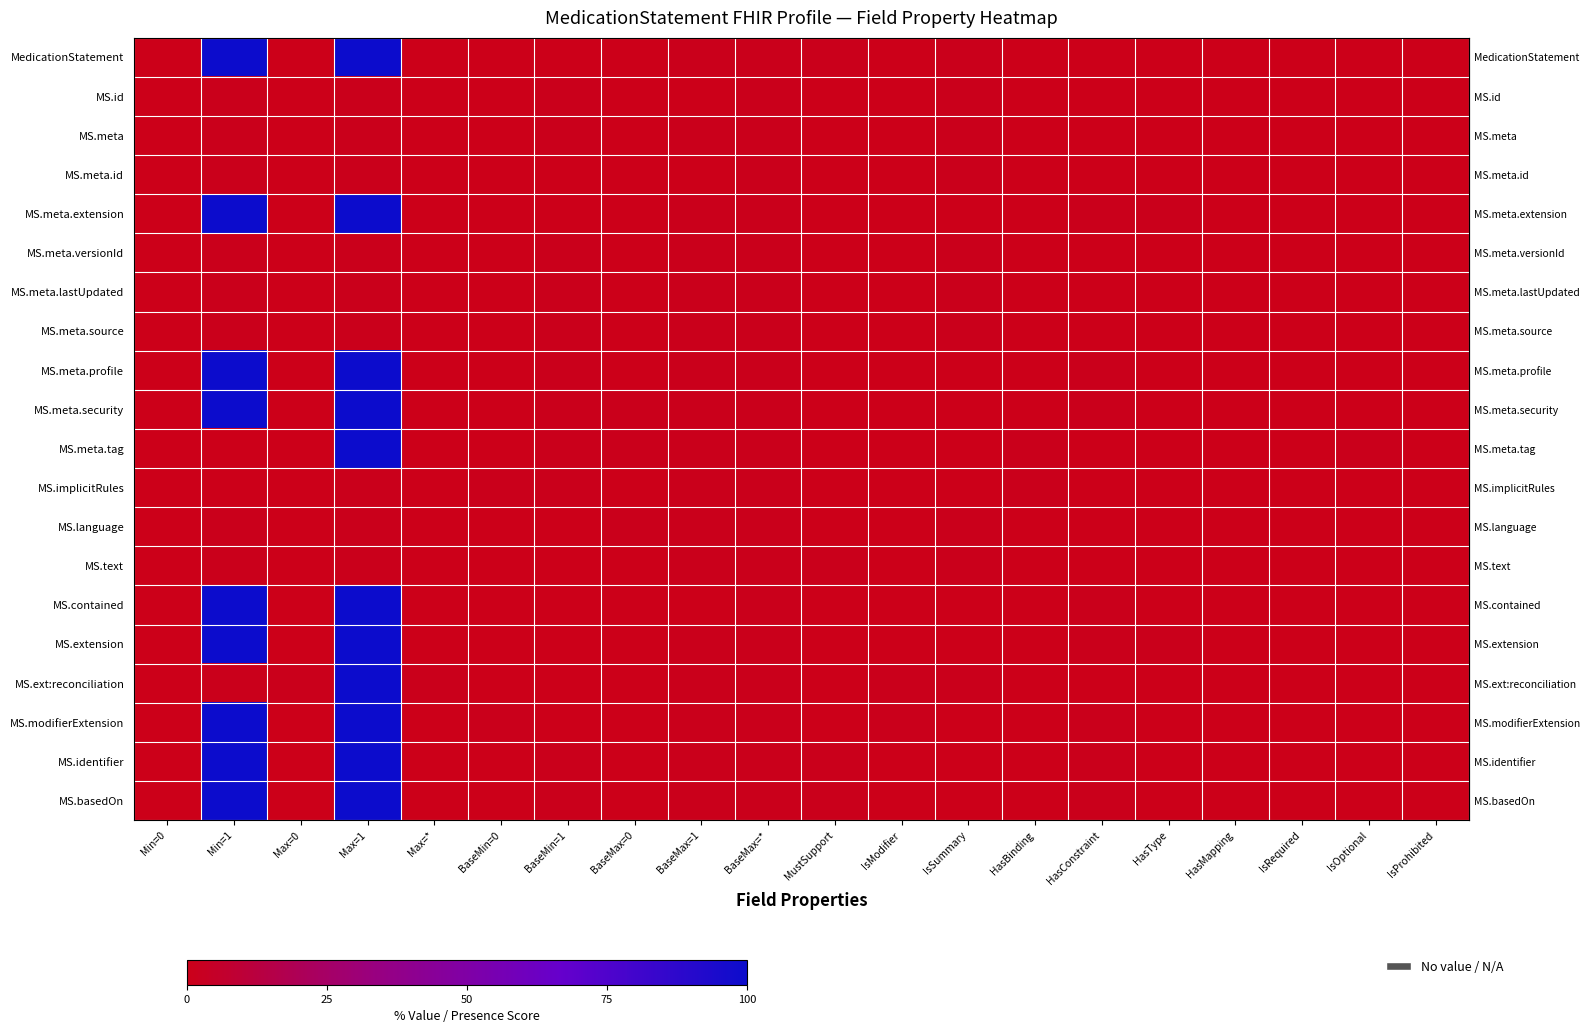

Reading left to right, transcribe all the data shown in this chart.

row_0: Min=0=0.0	Min=1=100.0	Max=0=0.0	Max=1=100.0	Max=*=0.0	BaseMin=0=0.0	BaseMin=1=0.0	BaseMax=0=0.0	BaseMax=1=1.0	BaseMax=*=1.0	MustSupport=1.0	IsModifier=0.0	IsSummary=1.0	HasBinding=0.0	HasConstraint=0.0	HasType=0.0	HasMapping=0.0	IsRequired=0.0	IsOptional=0.0	IsProhibited=0.0
row_1: Min=0=0.0	Min=1=1.0	Max=0=0.0	Max=1=1.0	Max=*=0.0	BaseMin=0=0.0	BaseMin=1=1.0	BaseMax=0=0.0	BaseMax=1=0.0	BaseMax=*=1.0	MustSupport=0.0	IsModifier=0.0	IsSummary=1.0	HasBinding=0.0	HasConstraint=0.0	HasType=0.0	HasMapping=0.0	IsRequired=0.0	IsOptional=0.0	IsProhibited=0.0
row_2: Min=0=0.0	Min=1=1.0	Max=0=0.0	Max=1=1.0	Max=*=0.0	BaseMin=0=0.0	BaseMin=1=1.0	BaseMax=0=0.0	BaseMax=1=1.0	BaseMax=*=1.0	MustSupport=0.0	IsModifier=0.0	IsSummary=1.0	HasBinding=0.0	HasConstraint=0.0	HasType=0.0	HasMapping=0.0	IsRequired=0.0	IsOptional=0.0	IsProhibited=0.0
row_3: Min=0=0.0	Min=1=1.0	Max=0=0.0	Max=1=1.0	Max=*=0.0	BaseMin=0=0.0	BaseMin=1=0.0	BaseMax=0=0.0	BaseMax=1=0.0	BaseMax=*=1.0	MustSupport=0.0	IsModifier=0.0	IsSummary=1.0	HasBinding=0.0	HasConstraint=0.0	HasType=0.0	HasMapping=0.0	IsRequired=0.0	IsOptional=0.0	IsProhibited=0.0
row_4: Min=0=0.0	Min=1=100.0	Max=0=0.0	Max=1=100.0	Max=*=0.0	BaseMin=0=0.0	BaseMin=1=0.0	BaseMax=0=0.0	BaseMax=1=1.0	BaseMax=*=1.0	MustSupport=0.0	IsModifier=0.0	IsSummary=0.0	HasBinding=0.0	HasConstraint=1.0	HasType=1.0	HasMapping=0.0	IsRequired=0.0	IsOptional=0.0	IsProhibited=0.0
row_5: Min=0=0.0	Min=1=1.0	Max=0=0.0	Max=1=1.0	Max=*=0.0	BaseMin=0=0.0	BaseMin=1=1.0	BaseMax=0=0.0	BaseMax=1=1.0	BaseMax=*=1.0	MustSupport=0.0	IsModifier=0.0	IsSummary=1.0	HasBinding=0.0	HasConstraint=0.0	HasType=0.0	HasMapping=0.0	IsRequired=0.0	IsOptional=0.0	IsProhibited=0.0
row_6: Min=0=0.0	Min=1=1.0	Max=0=0.0	Max=1=1.0	Max=*=0.0	BaseMin=0=0.0	BaseMin=1=1.0	BaseMax=0=0.0	BaseMax=1=1.0	BaseMax=*=1.0	MustSupport=0.0	IsModifier=0.0	IsSummary=1.0	HasBinding=0.0	HasConstraint=0.0	HasType=0.0	HasMapping=0.0	IsRequired=0.0	IsOptional=0.0	IsProhibited=0.0
row_7: Min=0=0.0	Min=1=1.0	Max=0=0.0	Max=1=1.0	Max=*=0.0	BaseMin=0=0.0	BaseMin=1=1.0	BaseMax=0=0.0	BaseMax=1=1.0	BaseMax=*=1.0	MustSupport=0.0	IsModifier=0.0	IsSummary=1.0	HasBinding=0.0	HasConstraint=0.0	HasType=0.0	HasMapping=0.0	IsRequired=0.0	IsOptional=0.0	IsProhibited=0.0
row_8: Min=0=0.0	Min=1=100.0	Max=0=0.0	Max=1=100.0	Max=*=0.0	BaseMin=0=0.0	BaseMin=1=1.0	BaseMax=0=0.0	BaseMax=1=1.0	BaseMax=*=1.0	MustSupport=0.0	IsModifier=0.0	IsSummary=0.0	HasBinding=0.0	HasConstraint=1.0	HasType=0.0	HasMapping=0.0	IsRequired=0.0	IsOptional=0.0	IsProhibited=0.0
row_9: Min=0=0.0	Min=1=100.0	Max=0=0.0	Max=1=100.0	Max=*=0.0	BaseMin=0=0.0	BaseMin=1=1.0	BaseMax=0=1.0	BaseMax=1=1.0	BaseMax=*=1.0	MustSupport=0.0	IsModifier=0.0	IsSummary=0.0	HasBinding=0.0	HasConstraint=1.0	HasType=0.0	HasMapping=0.0	IsRequired=0.0	IsOptional=0.0	IsProhibited=0.0
row_10: Min=0=0.0	Min=1=0.0	Max=0=0.0	Max=1=100.0	Max=*=0.0	BaseMin=0=0.0	BaseMin=1=1.0	BaseMax=0=1.0	BaseMax=1=1.0	BaseMax=*=1.0	MustSupport=0.0	IsModifier=0.0	IsSummary=0.0	HasBinding=1.0	HasConstraint=0.0	HasType=0.0	HasMapping=0.0	IsRequired=0.0	IsOptional=1.0	IsProhibited=0.0
row_11: Min=0=0.0	Min=1=0.0	Max=0=0.0	Max=1=1.0	Max=*=0.0	BaseMin=0=1.0	BaseMin=1=1.0	BaseMax=0=0.0	BaseMax=1=1.0	BaseMax=*=1.0	MustSupport=0.0	IsModifier=0.0	IsSummary=0.0	HasBinding=1.0	HasConstraint=0.0	HasType=0.0	HasMapping=0.0	IsRequired=0.0	IsOptional=0.0	IsProhibited=0.0
row_12: Min=0=0.0	Min=1=1.0	Max=0=0.0	Max=1=1.0	Max=*=0.0	BaseMin=0=0.0	BaseMin=1=0.0	BaseMax=0=1.0	BaseMax=1=1.0	BaseMax=*=1.0	MustSupport=0.0	IsModifier=0.0	IsSummary=1.0	HasBinding=0.0	HasConstraint=0.0	HasType=0.0	HasMapping=0.0	IsRequired=0.0	IsOptional=0.0	IsProhibited=0.0
row_13: Min=0=0.0	Min=1=1.0	Max=0=0.0	Max=1=1.0	Max=*=0.0	BaseMin=0=0.0	BaseMin=1=0.0	BaseMax=0=0.0	BaseMax=1=1.0	BaseMax=*=1.0	MustSupport=1.0	IsModifier=0.0	IsSummary=1.0	HasBinding=0.0	HasConstraint=0.0	HasType=0.0	HasMapping=0.0	IsRequired=0.0	IsOptional=0.0	IsProhibited=0.0
row_14: Min=0=0.0	Min=1=100.0	Max=0=0.0	Max=1=100.0	Max=*=0.0	BaseMin=0=0.0	BaseMin=1=0.0	BaseMax=0=0.0	BaseMax=1=0.0	BaseMax=*=1.0	MustSupport=0.0	IsModifier=0.0	IsSummary=0.0	HasBinding=0.0	HasConstraint=1.0	HasType=0.0	HasMapping=0.0	IsRequired=0.0	IsOptional=0.0	IsProhibited=0.0
row_15: Min=0=0.0	Min=1=100.0	Max=0=0.0	Max=1=100.0	Max=*=0.0	BaseMin=0=0.0	BaseMin=1=0.0	BaseMax=0=0.0	BaseMax=1=1.0	BaseMax=*=1.0	MustSupport=0.0	IsModifier=0.0	IsSummary=0.0	HasBinding=0.0	HasConstraint=1.0	HasType=1.0	HasMapping=0.0	IsRequired=0.0	IsOptional=0.0	IsProhibited=0.0
row_16: Min=0=0.0	Min=1=1.0	Max=0=1.0	Max=1=100.0	Max=*=1.0	BaseMin=0=0.0	BaseMin=1=0.0	BaseMax=0=0.0	BaseMax=1=1.0	BaseMax=*=1.0	MustSupport=0.0	IsModifier=1.0	IsSummary=1.0	HasBinding=0.0	HasConstraint=0.0	HasType=0.0	HasMapping=0.0	IsRequired=0.0	IsOptional=0.0	IsProhibited=0.0
row_17: Min=0=0.0	Min=1=100.0	Max=0=0.0	Max=1=100.0	Max=*=0.0	BaseMin=0=1.0	BaseMin=1=0.0	BaseMax=0=0.0	BaseMax=1=1.0	BaseMax=*=1.0	MustSupport=0.0	IsModifier=1.0	IsSummary=0.0	HasBinding=0.0	HasConstraint=1.0	HasType=0.0	HasMapping=0.0	IsRequired=0.0	IsOptional=0.0	IsProhibited=0.0
row_18: Min=0=0.0	Min=1=100.0	Max=0=0.0	Max=1=100.0	Max=*=0.0	BaseMin=0=0.0	BaseMin=1=1.0	BaseMax=0=0.0	BaseMax=1=1.0	BaseMax=*=1.0	MustSupport=1.0	IsModifier=0.0	IsSummary=0.0	HasBinding=0.0	HasConstraint=1.0	HasType=0.0	HasMapping=0.0	IsRequired=0.0	IsOptional=0.0	IsProhibited=0.0
row_19: Min=0=0.0	Min=1=100.0	Max=0=0.0	Max=1=100.0	Max=*=0.0	BaseMin=0=0.0	BaseMin=1=1.0	BaseMax=0=0.0	BaseMax=1=1.0	BaseMax=*=1.0	MustSupport=1.0	IsModifier=0.0	IsSummary=0.0	HasBinding=0.0	HasConstraint=1.0	HasType=0.0	HasMapping=0.0	IsRequired=0.0	IsOptional=0.0	IsProhibited=0.0